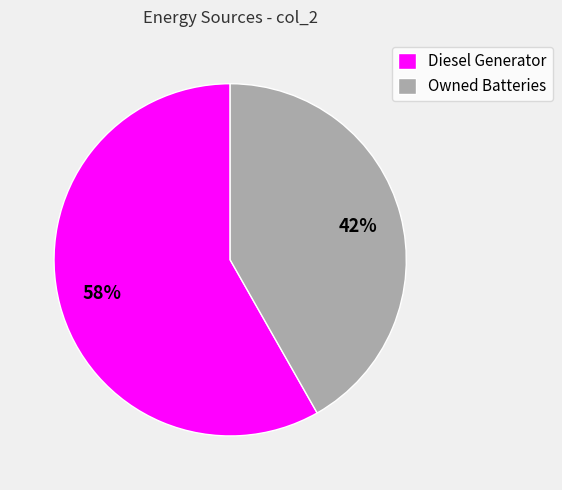

Which slice is the smallest?

Owned Batteries